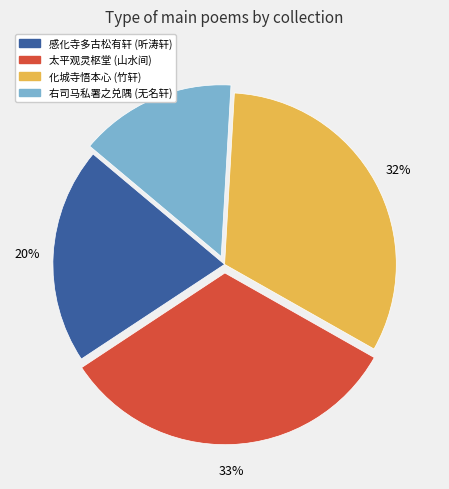

To the nearest percent, what is the difference between the largest and smallest slice percentages?

18%